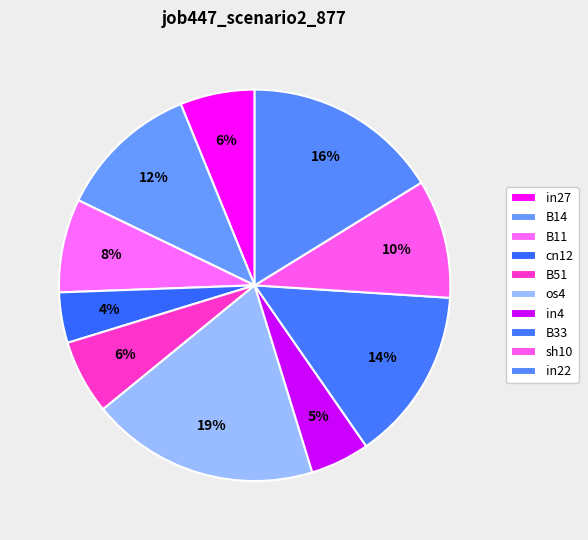

To the nearest percent, what portion does B51 represent?

6%